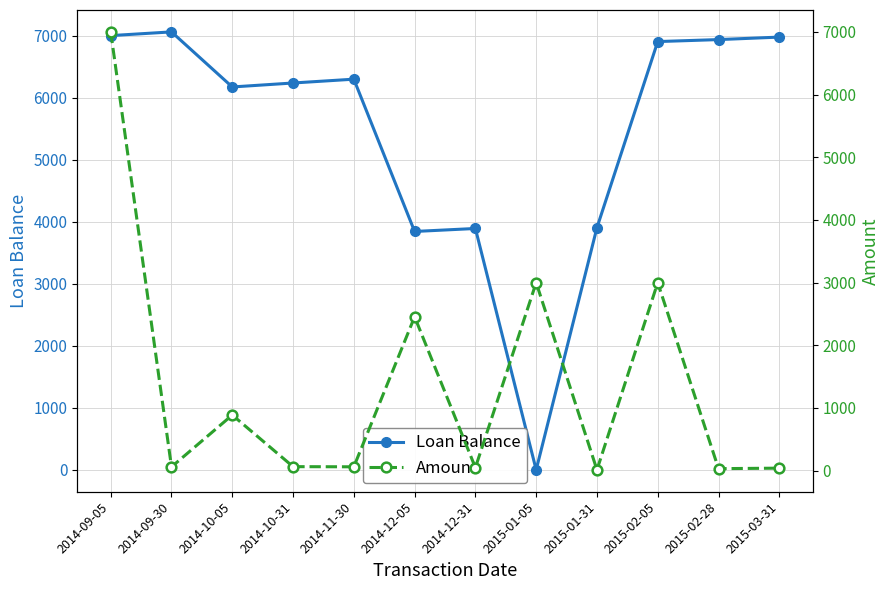

What is the sum of all Loan Balance values?

65219.2